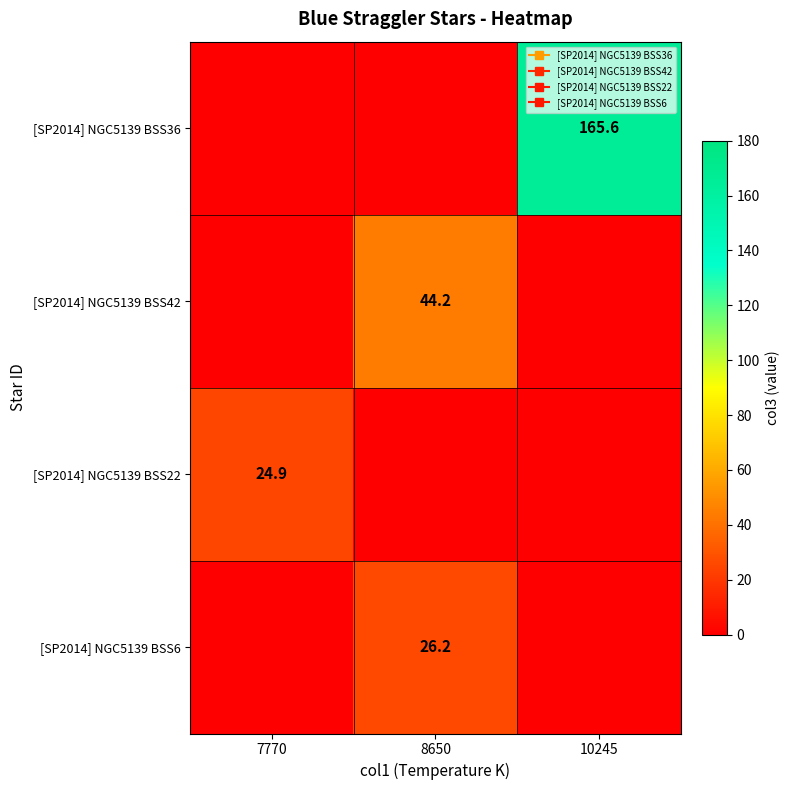

What is the average value of the [SP2014] NGC5139 BSS36 series?

55.2